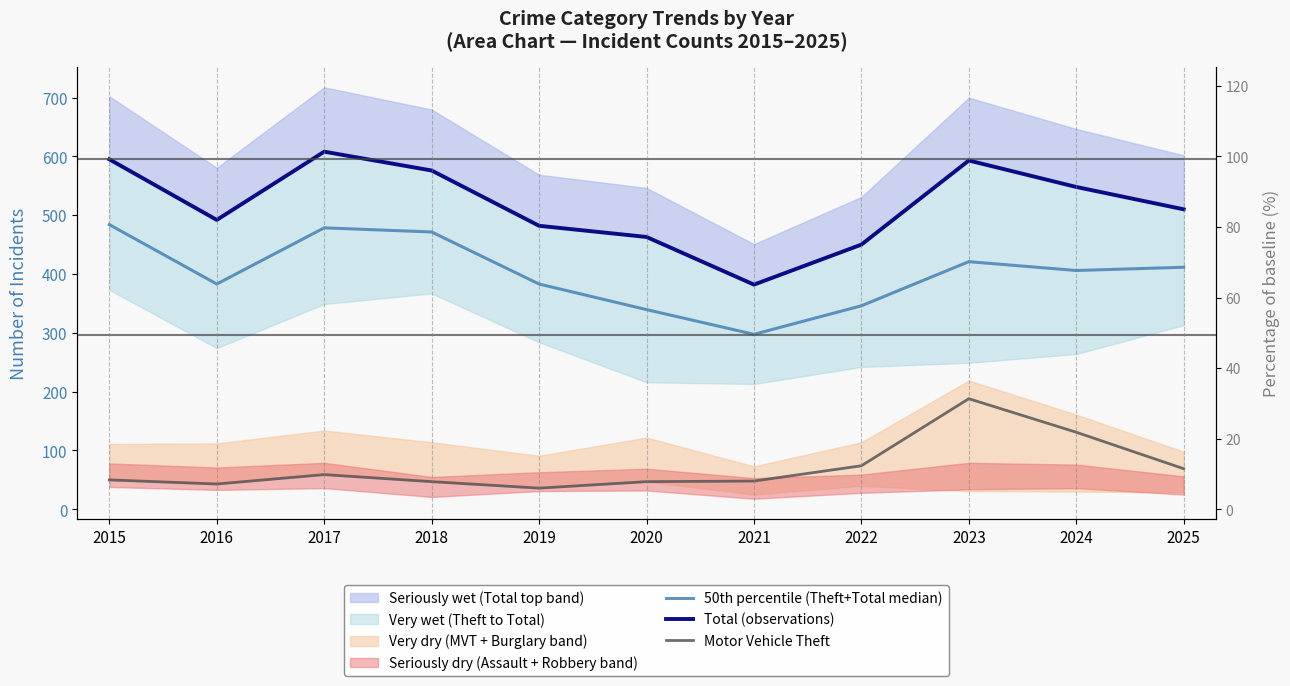

How many data points does each series have?

11